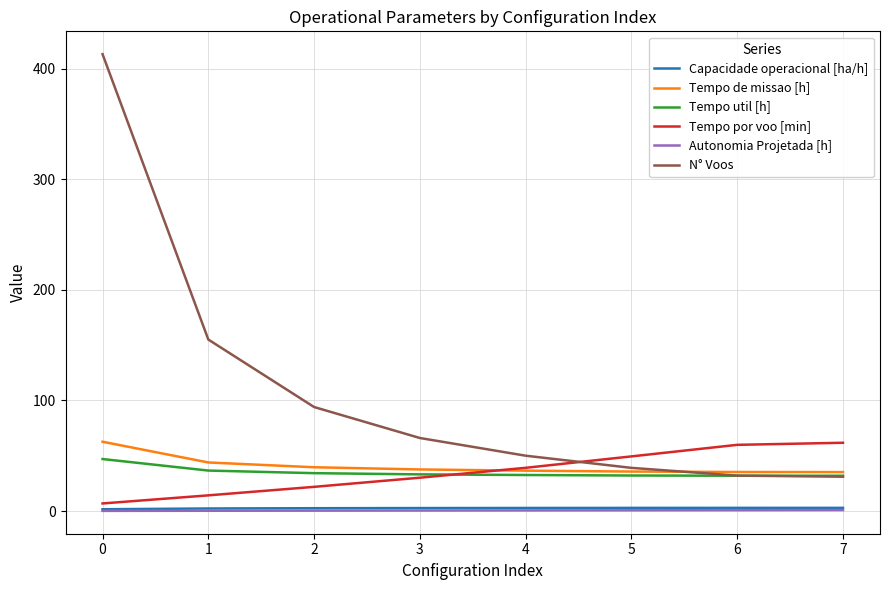

At which label is N° Voos closest to 222?

1